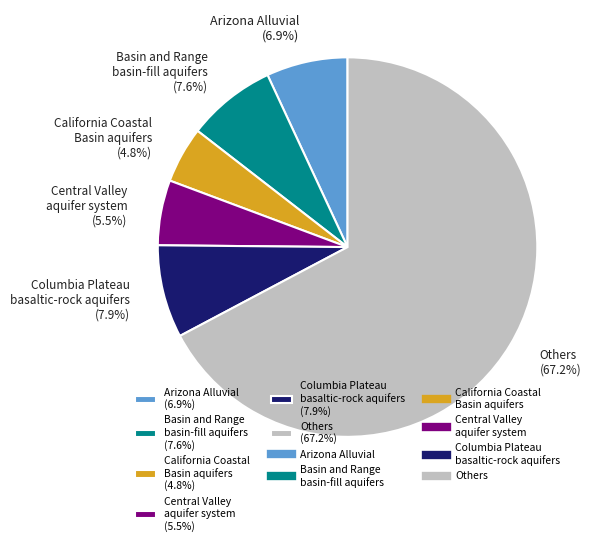

What is the ratio of the value at Arizona Alluvial (6.9%) to the value at Columbia Plateau basaltic-rock aquifers (7.9%)?

0.9